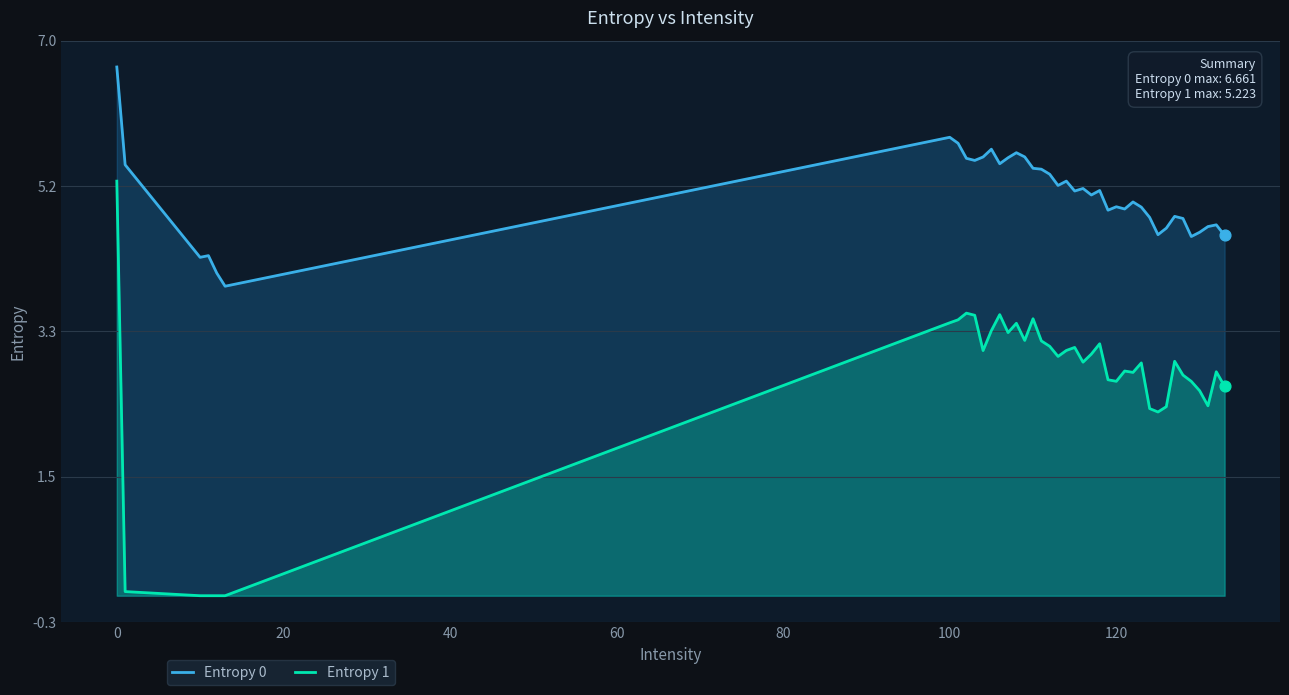

Which series has the widest spread of Y values?

Entropy 1